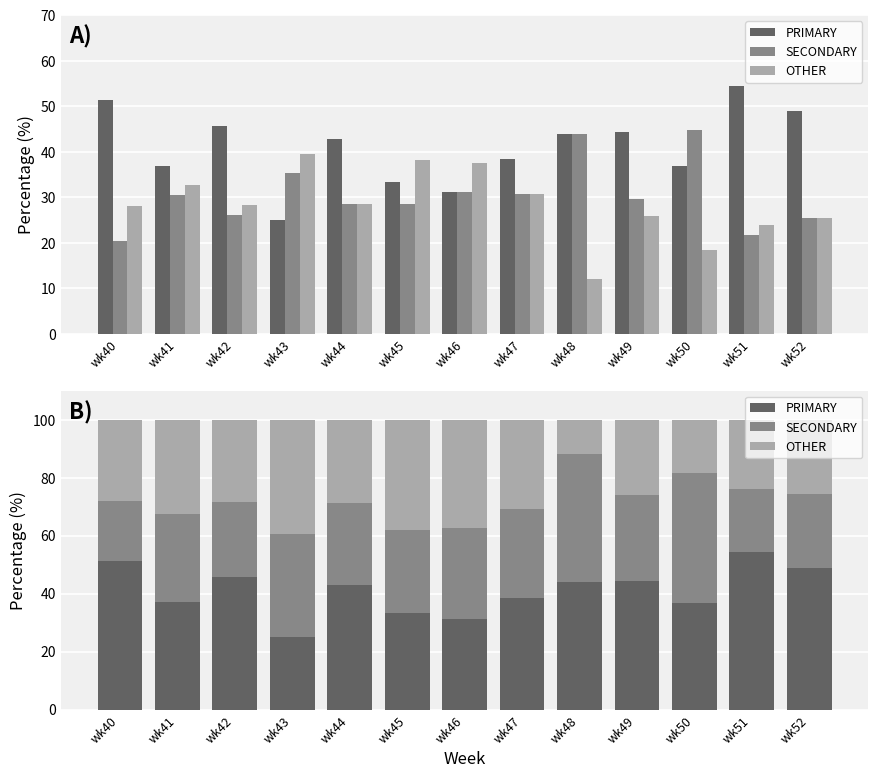

How many distinct data groups are displayed?

3